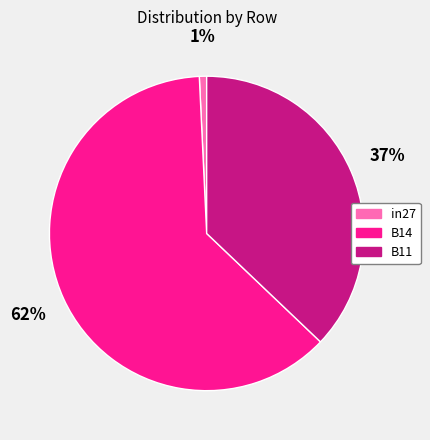

Which has a higher value, B14 or B11?

B14